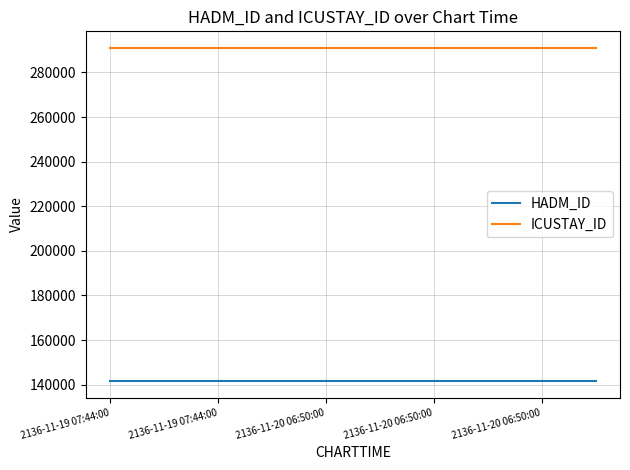

Which series has the largest total across all categories?

ICUSTAY_ID